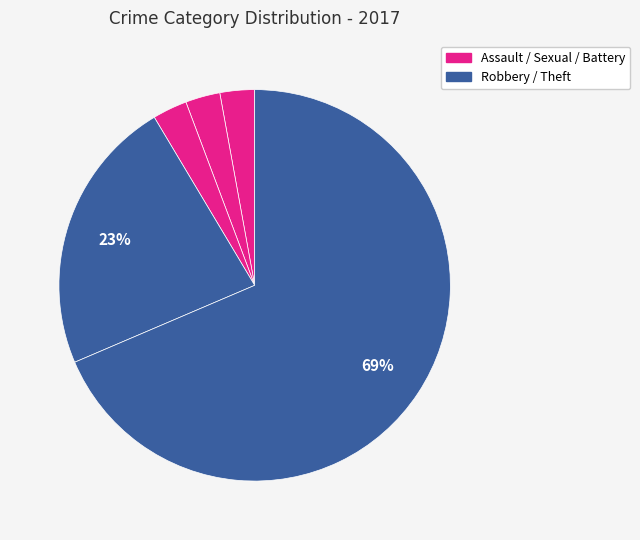

To the nearest percent, what is the average slice percentage?

20%